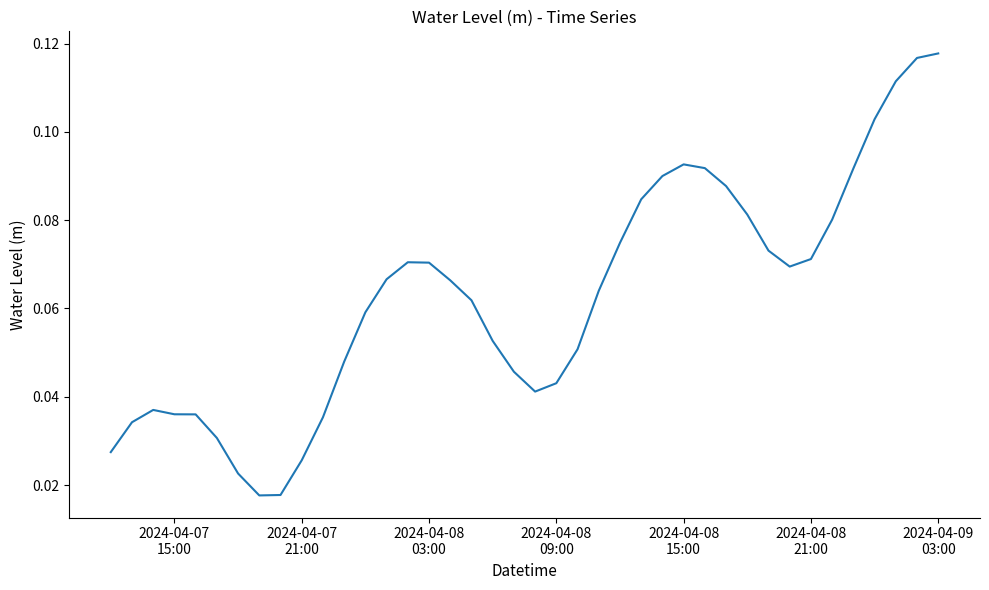

How many lines are shown in the chart?

1